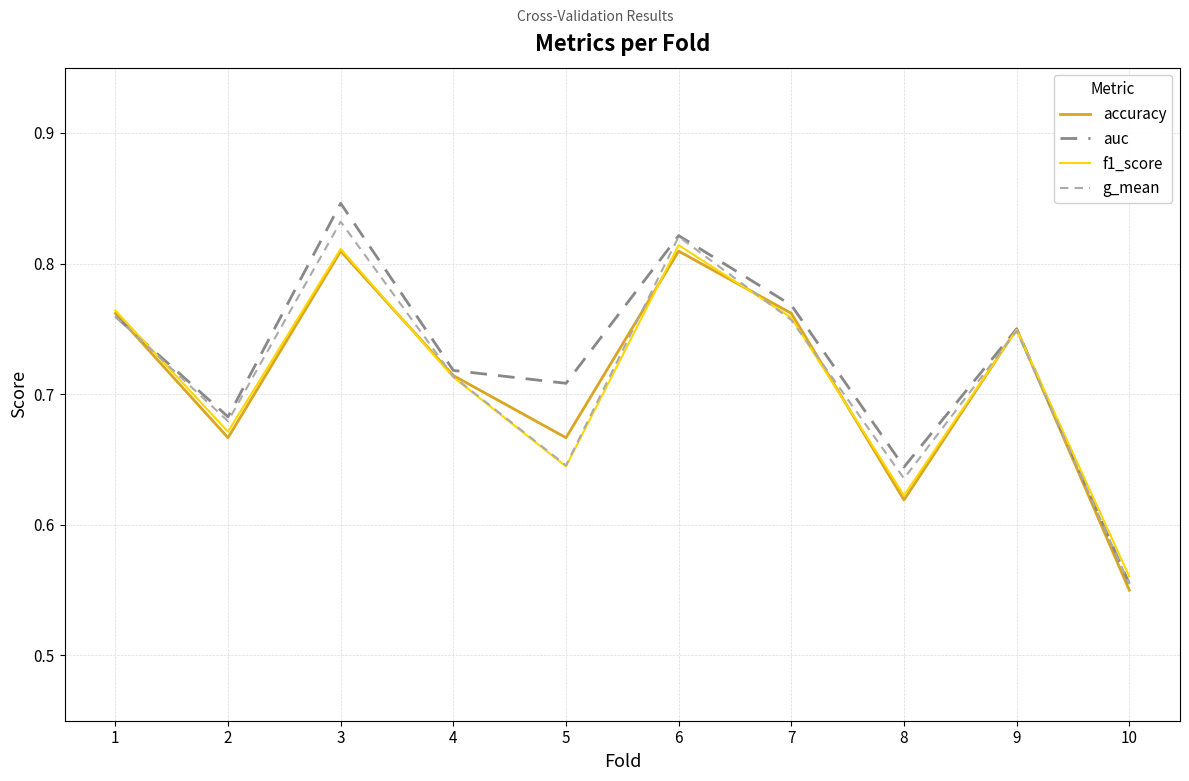

Is the value of auc at 9 greater than the value of g_mean at 10?

Yes